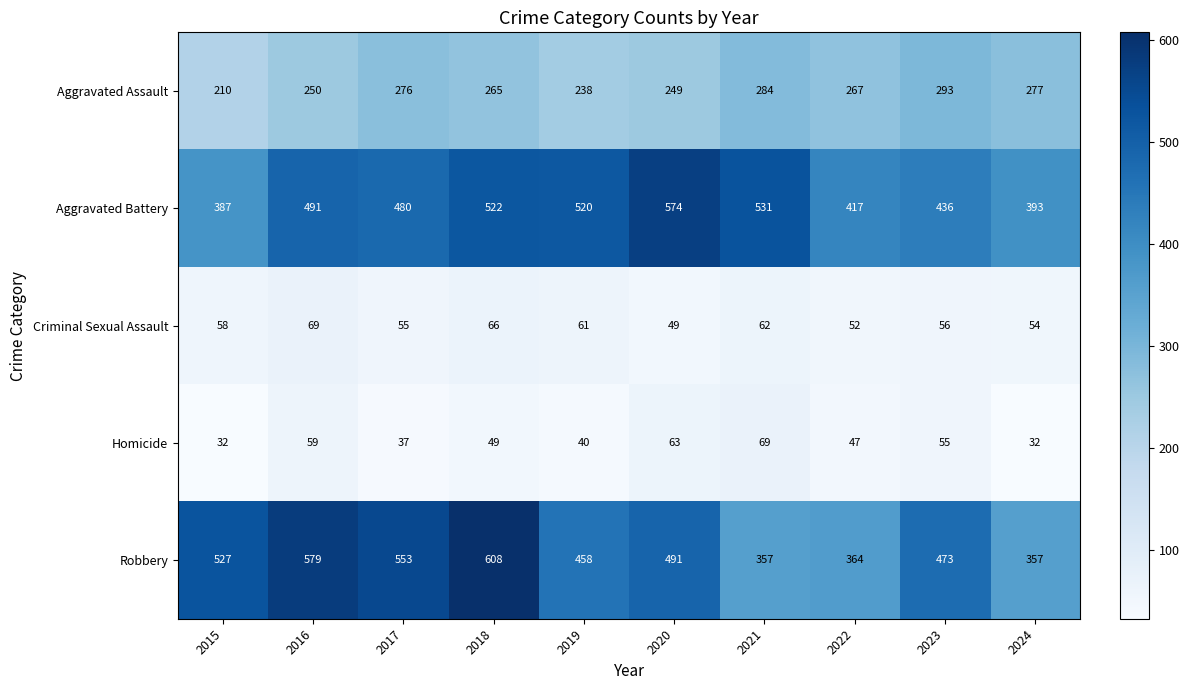

What is the minimum value shown in the chart?

32